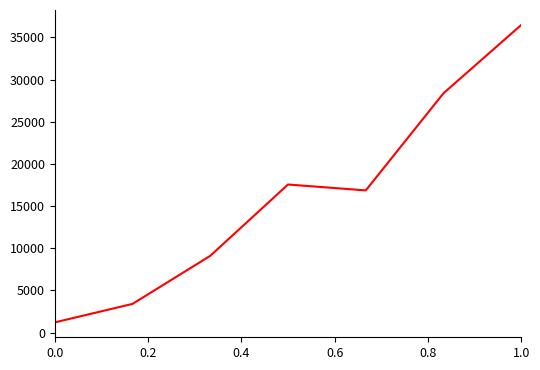

How many categories are shown in the chart?

7